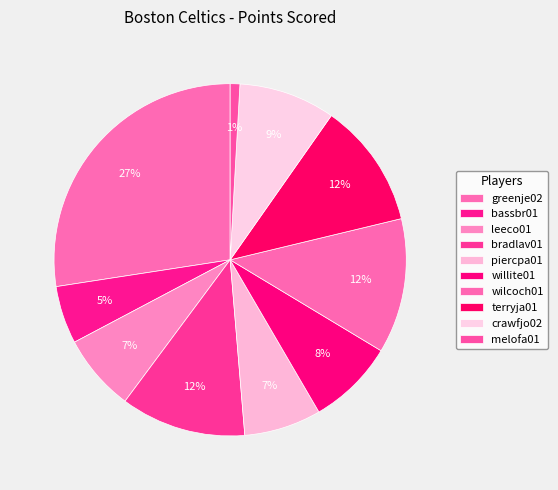

Which has a higher value, greenje02 or melofa01?

greenje02